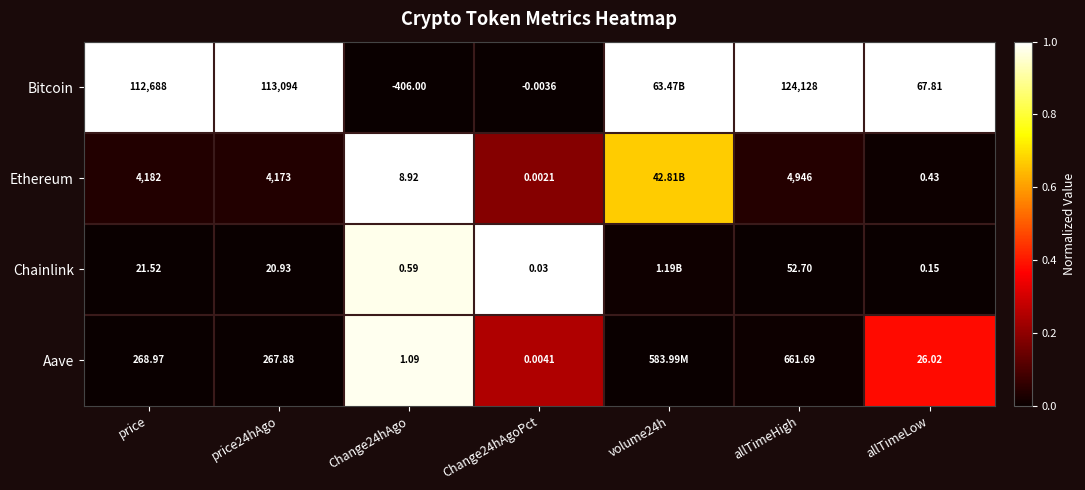

At which category is the sum across all series the highest?

Change24hAgo